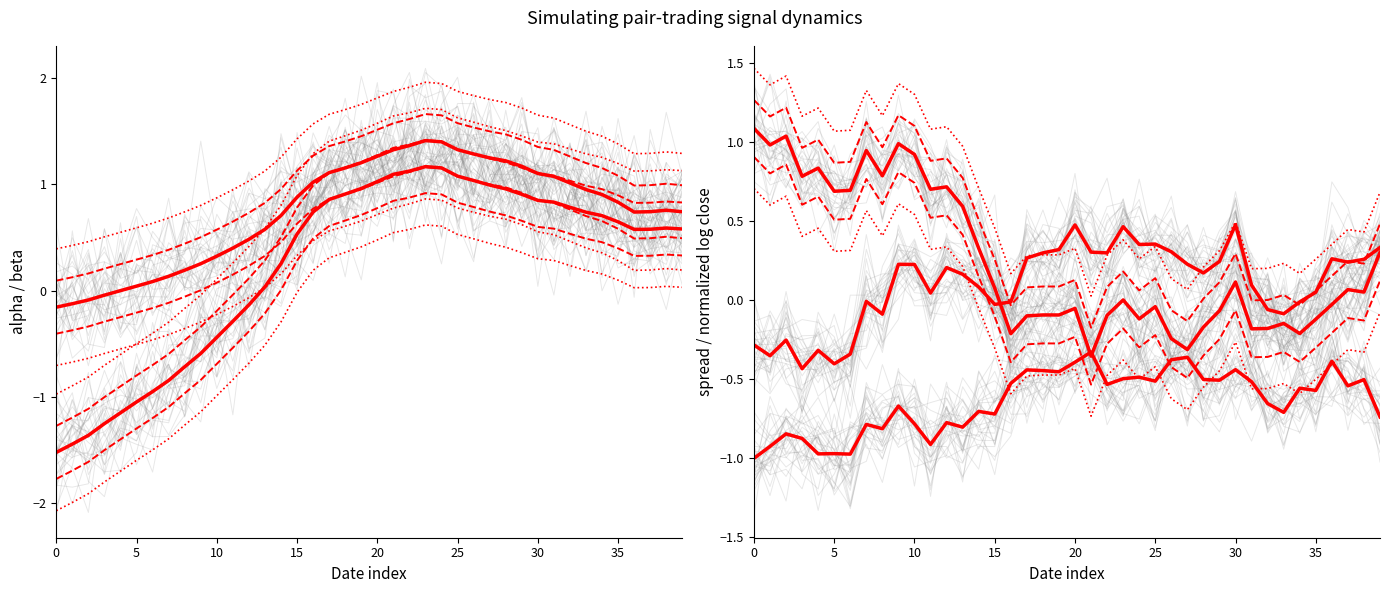

Does the chart display data point markers on the line(s)?

No